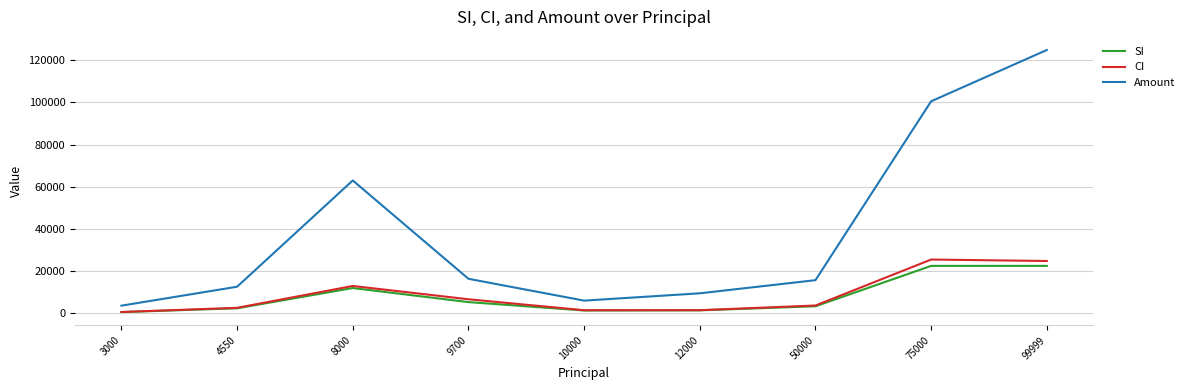

How many values in the Amount series are below 15729?

4